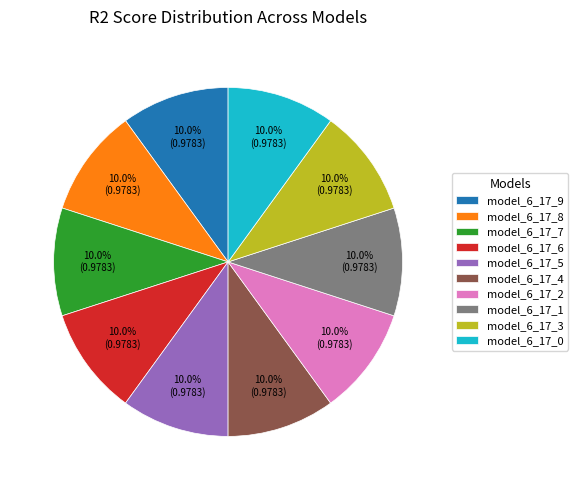

To the nearest percent, what is the average slice percentage?

10%